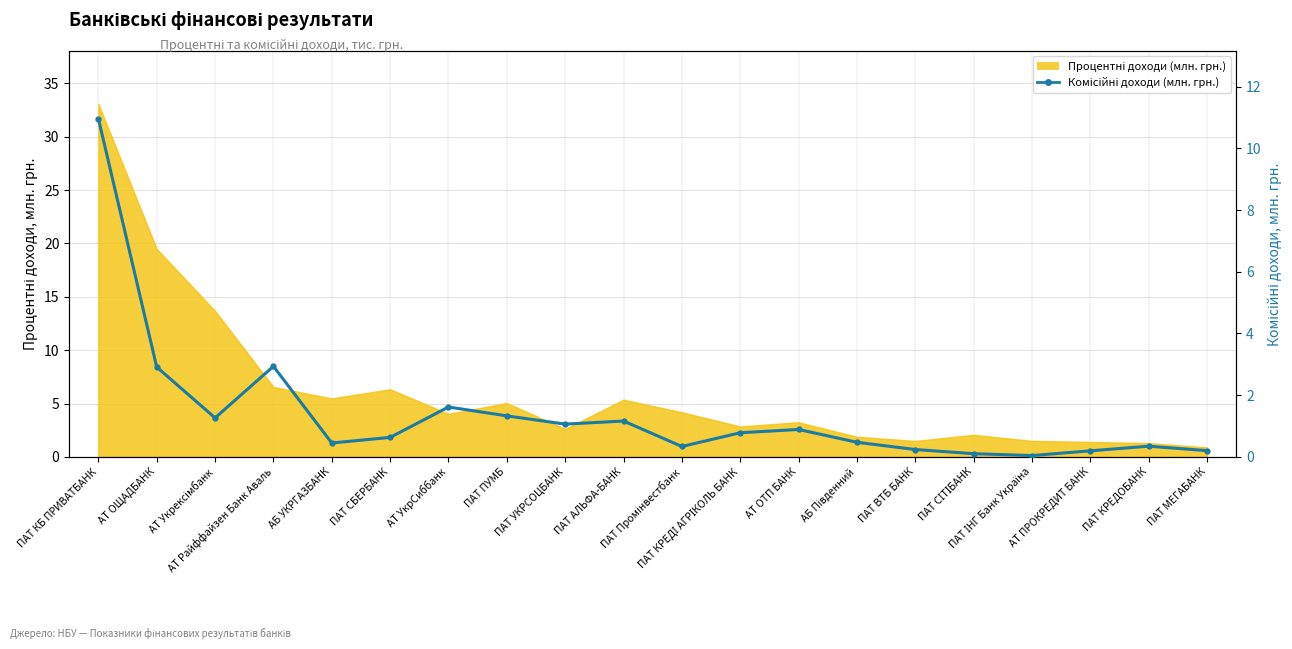

How many interior local valleys (lower than both neighbors) does the data have?

5